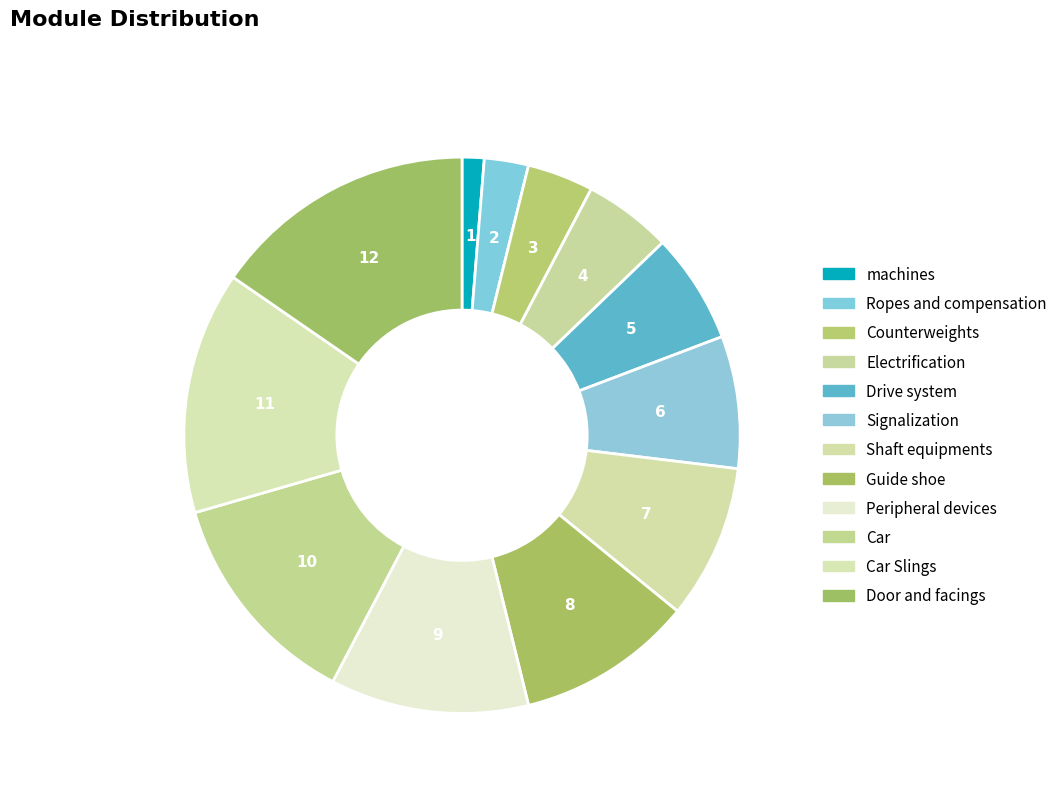

How many slices are in this pie chart?

12